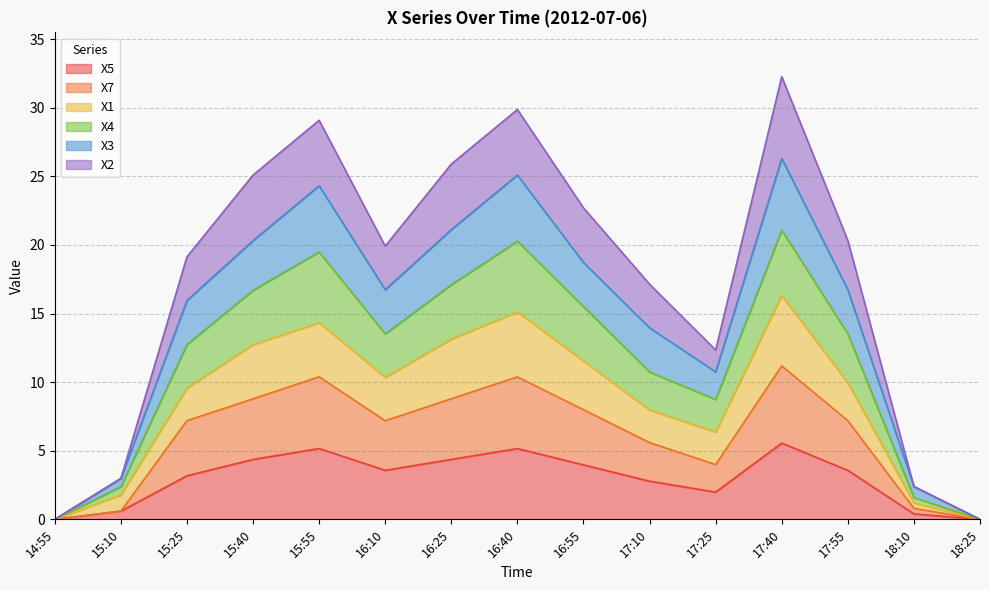

In X1, how many points are lower than both neighbors (excluding endpoints)?

2